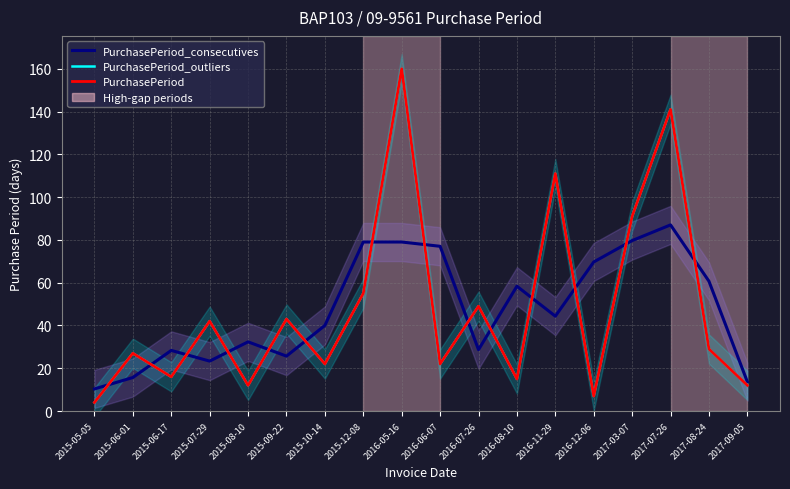

At which category does PurchasePeriod reach its first local valley?

2015-06-17